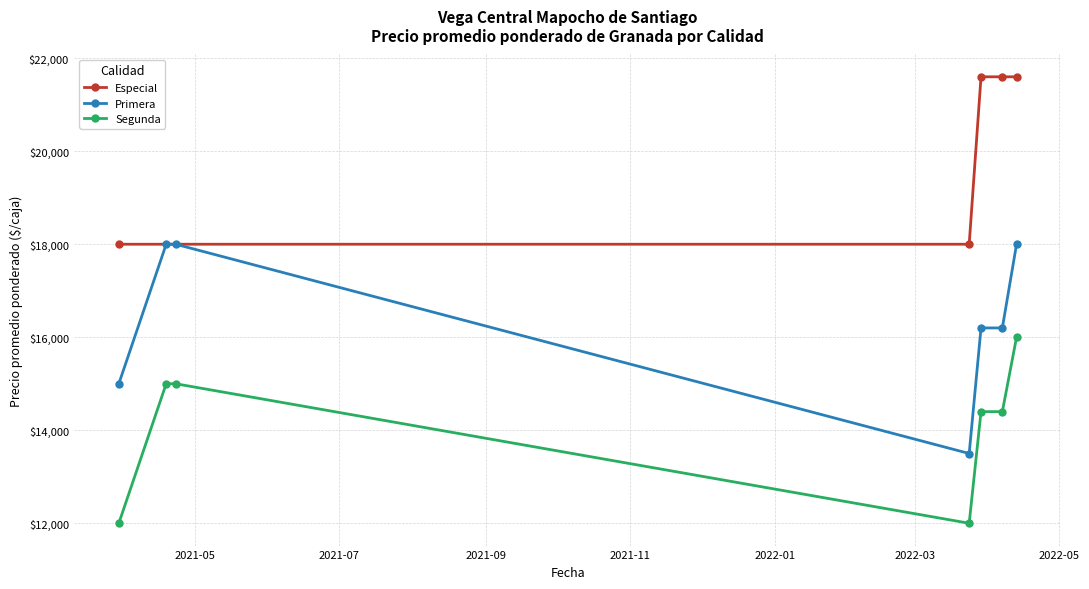

Where is the first local minimum for Precio promedio ponderado?

2021-03-30